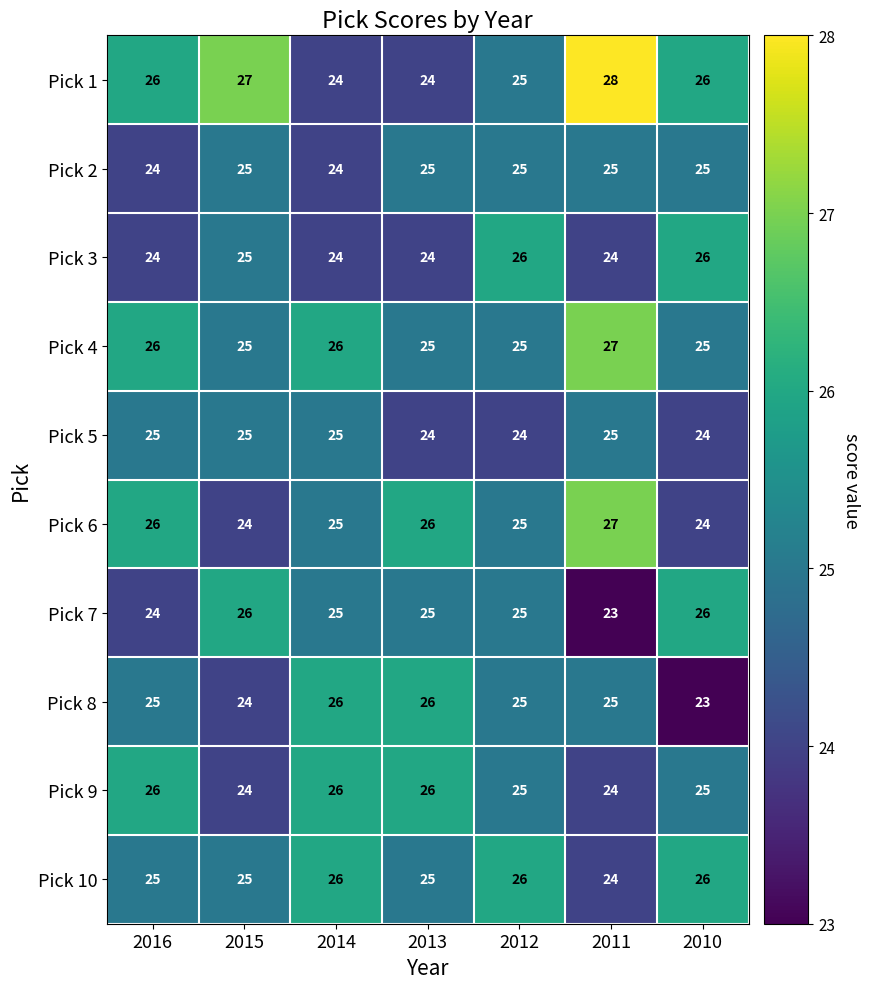

True or false: Pick 9 has a value of 26 at 2014.

True